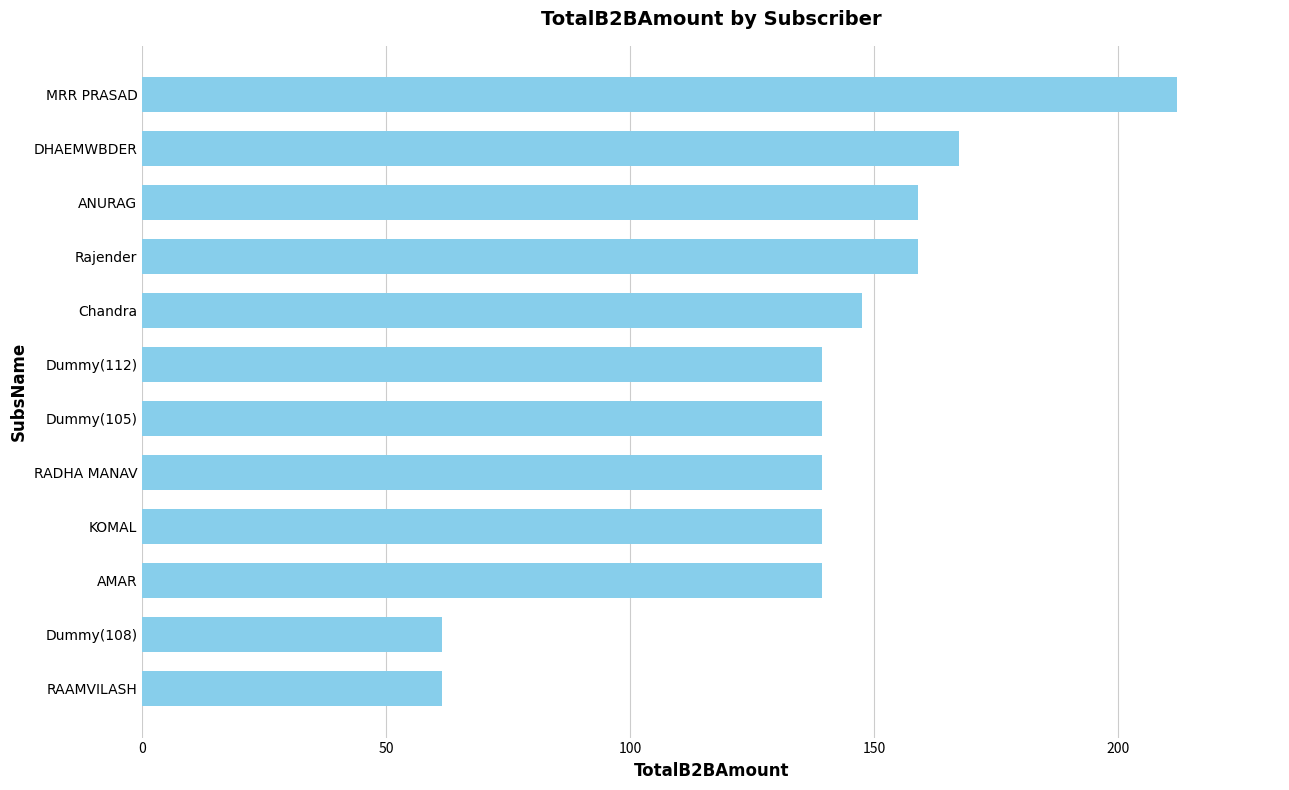

What is the maximum value shown in the chart?

211.9